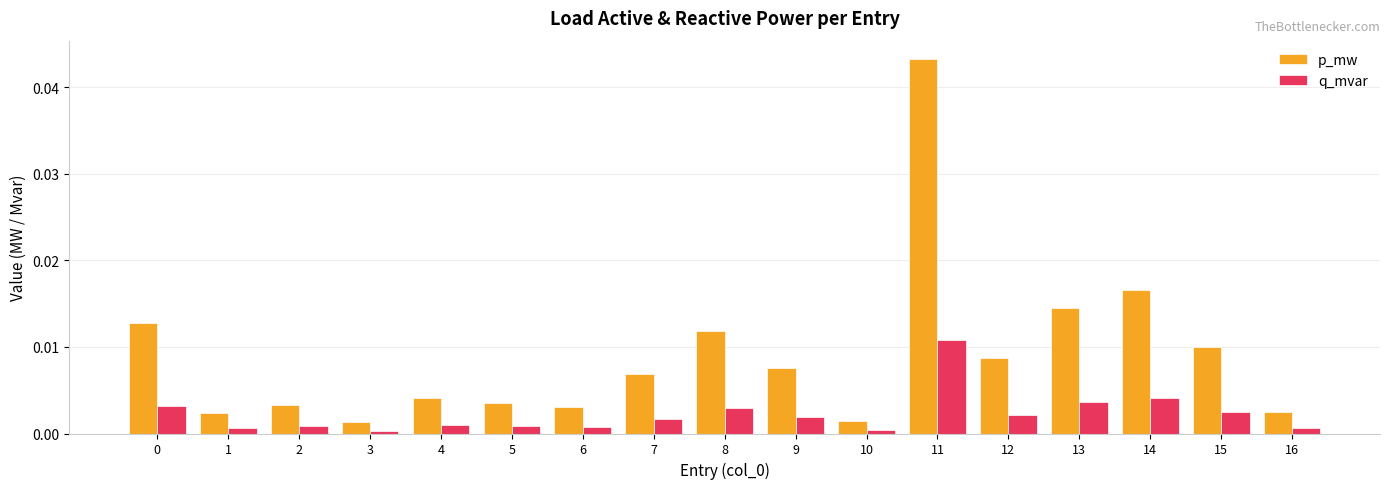

What are all the series names shown in the legend?

p_mw, q_mvar